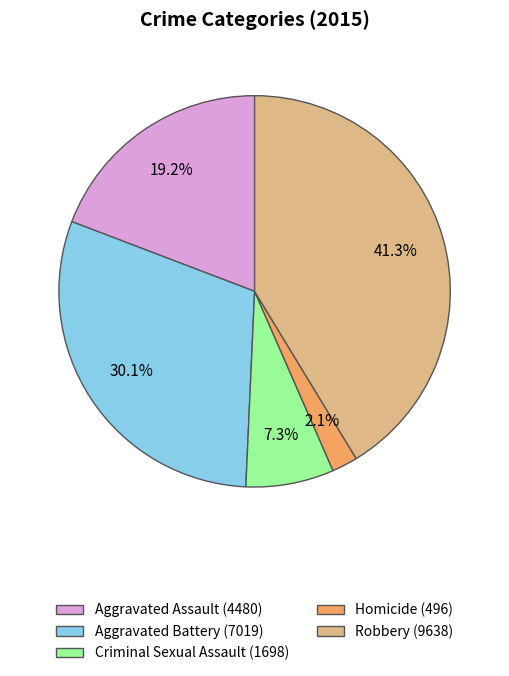

Count the number of slices in the pie.

5